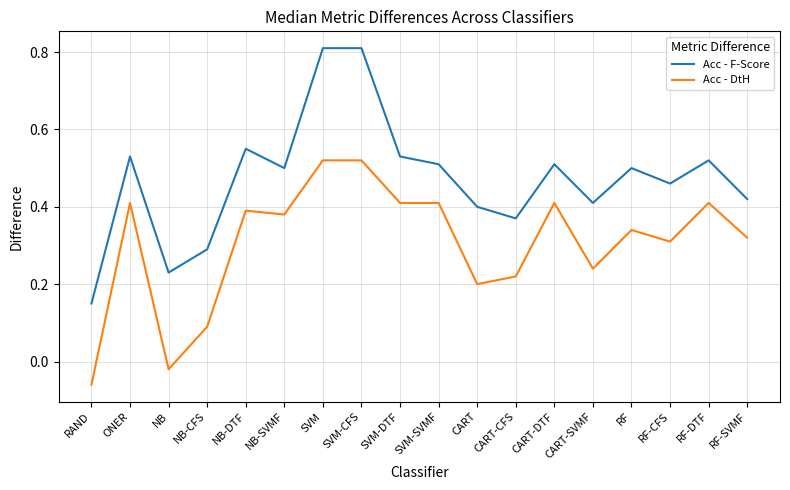

Between NB and CART, which series saw the biggest shift?

Acc - DtH